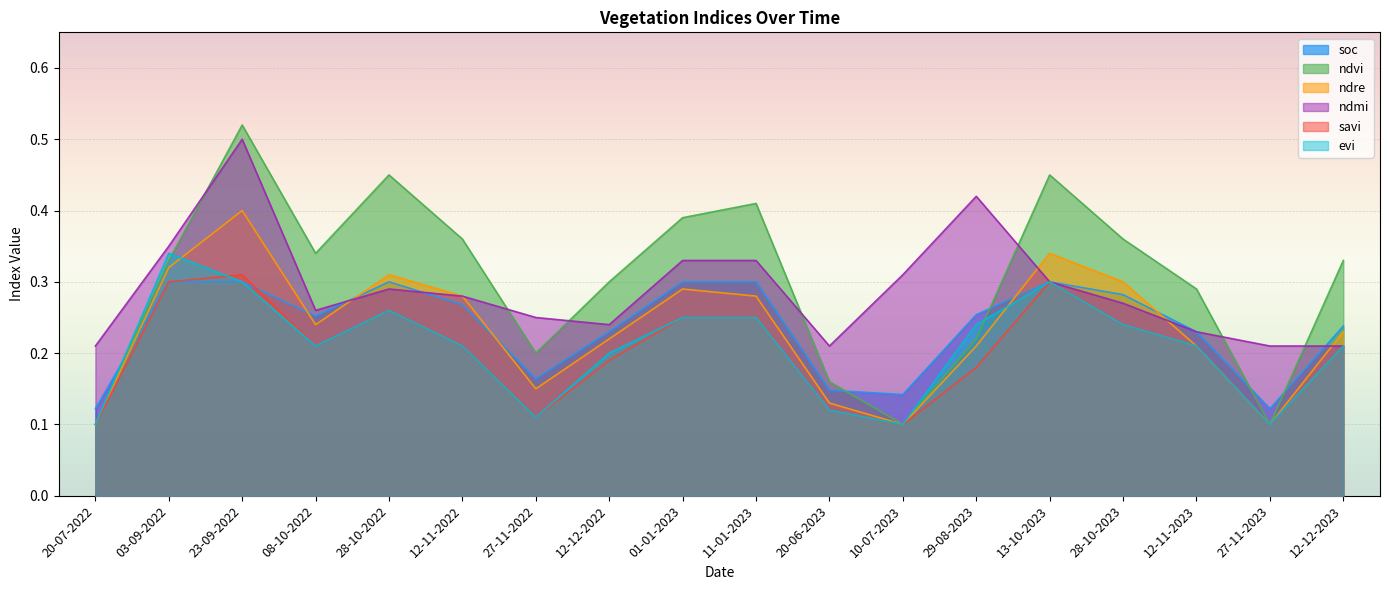

The evi series shows 0.4 at 03-09-2022. True or false?

False